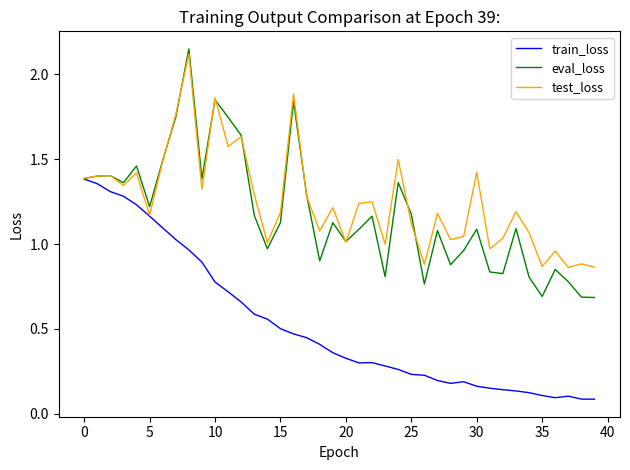

What are all the series names shown in the legend?

train_loss, eval_loss, test_loss